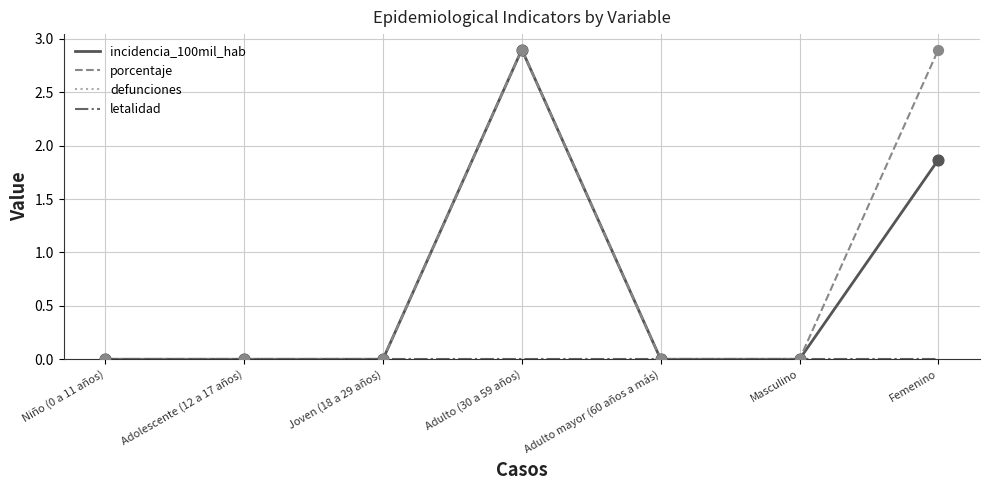

Does the chart have visible grid lines?

Yes